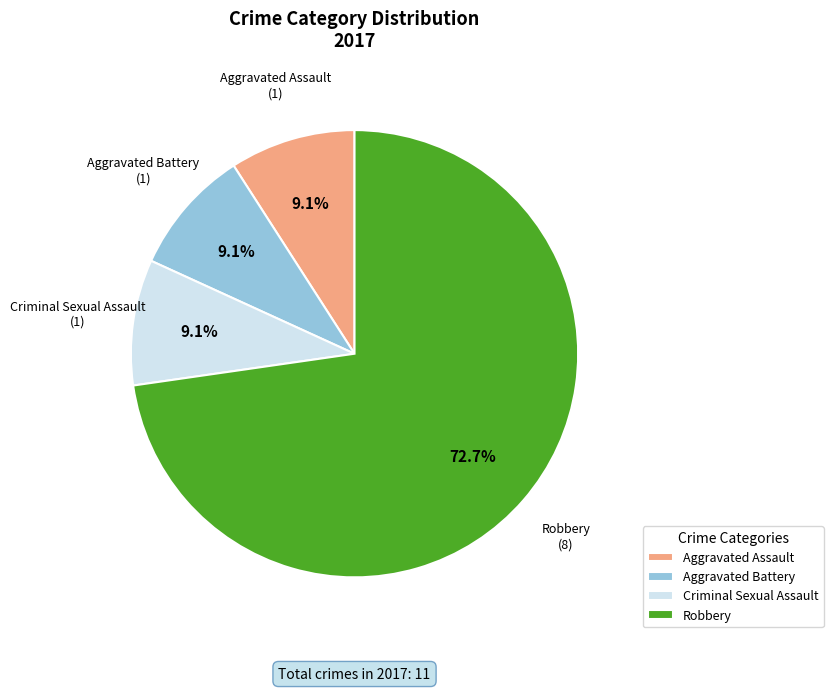

How many segments does this pie chart have?

4